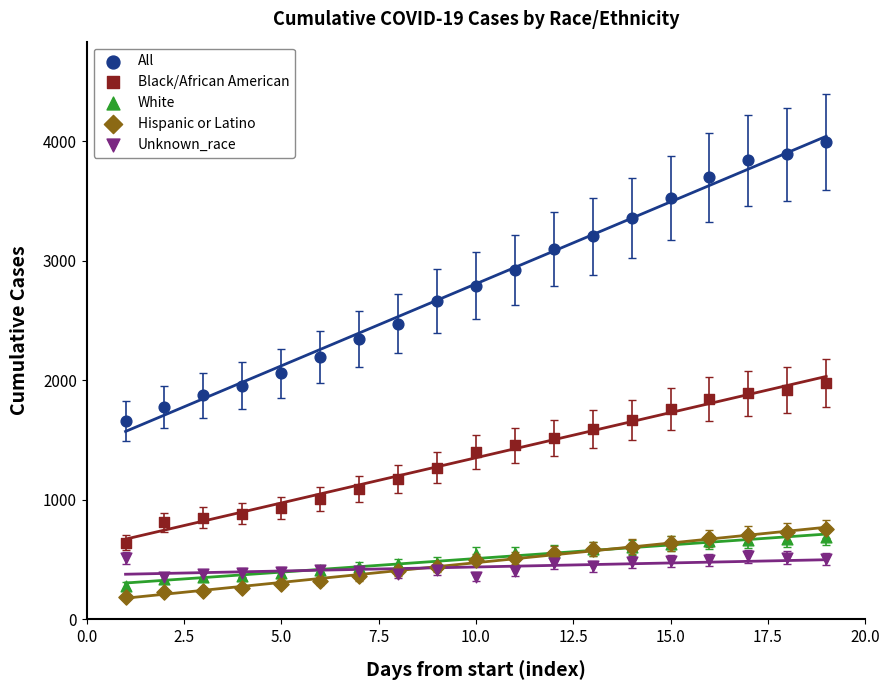

Which series contains the lowest Y value?

Hispanic or Latino